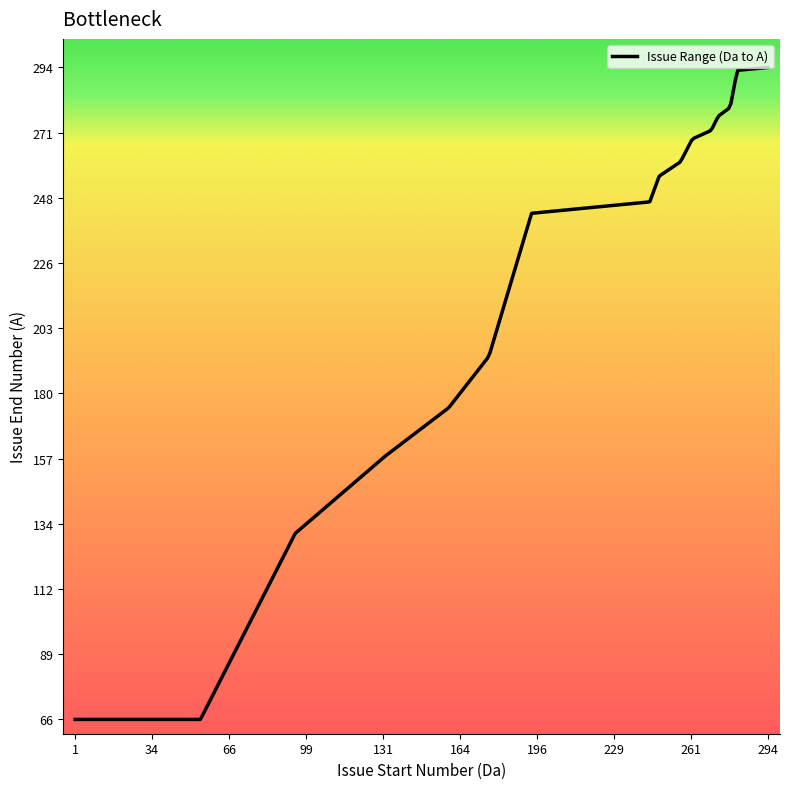

What is the difference between the maximum and minimum values?

228.0